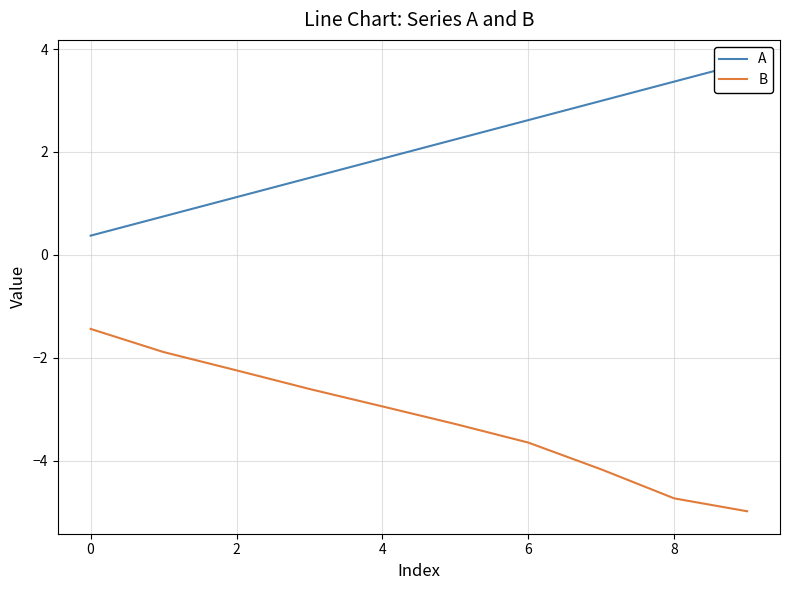

Does the chart have visible grid lines?

Yes